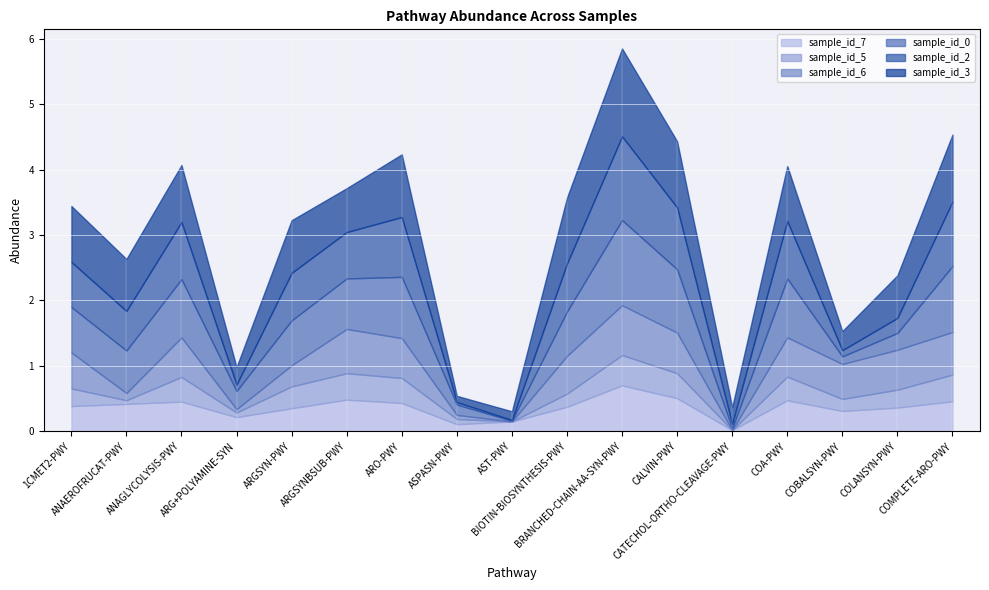

At which category is the sum across all series the highest?

BRANCHED-CHAIN-AA-SYN-PWY